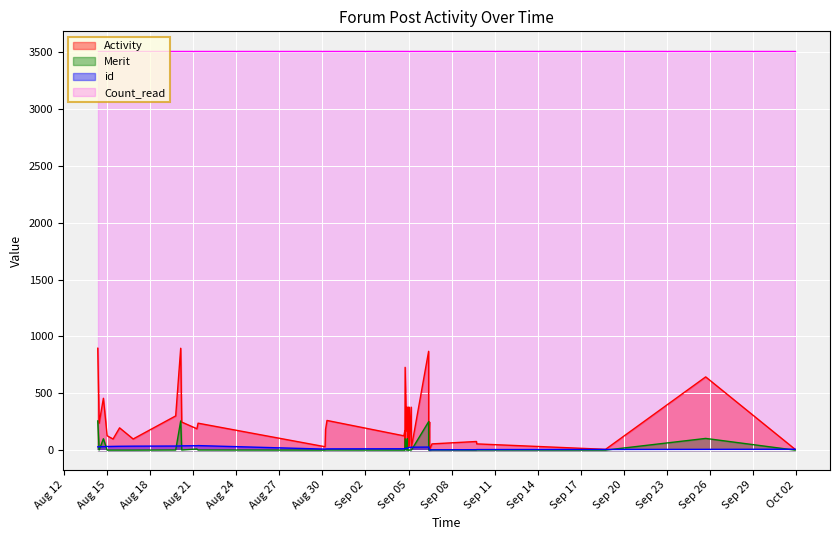

What is the sum of all id values?

820